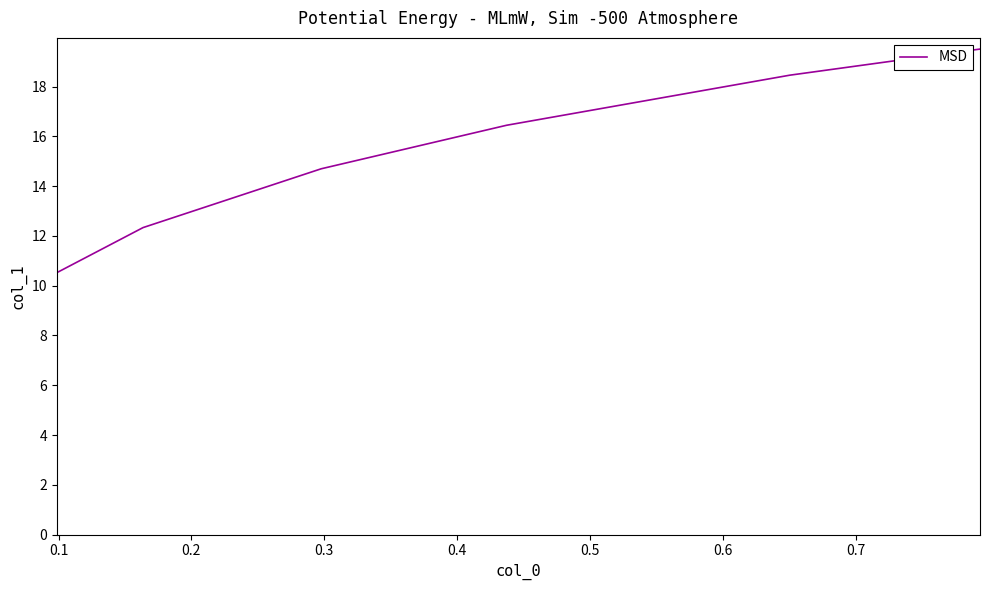

What is the greatest value displayed?

19.5